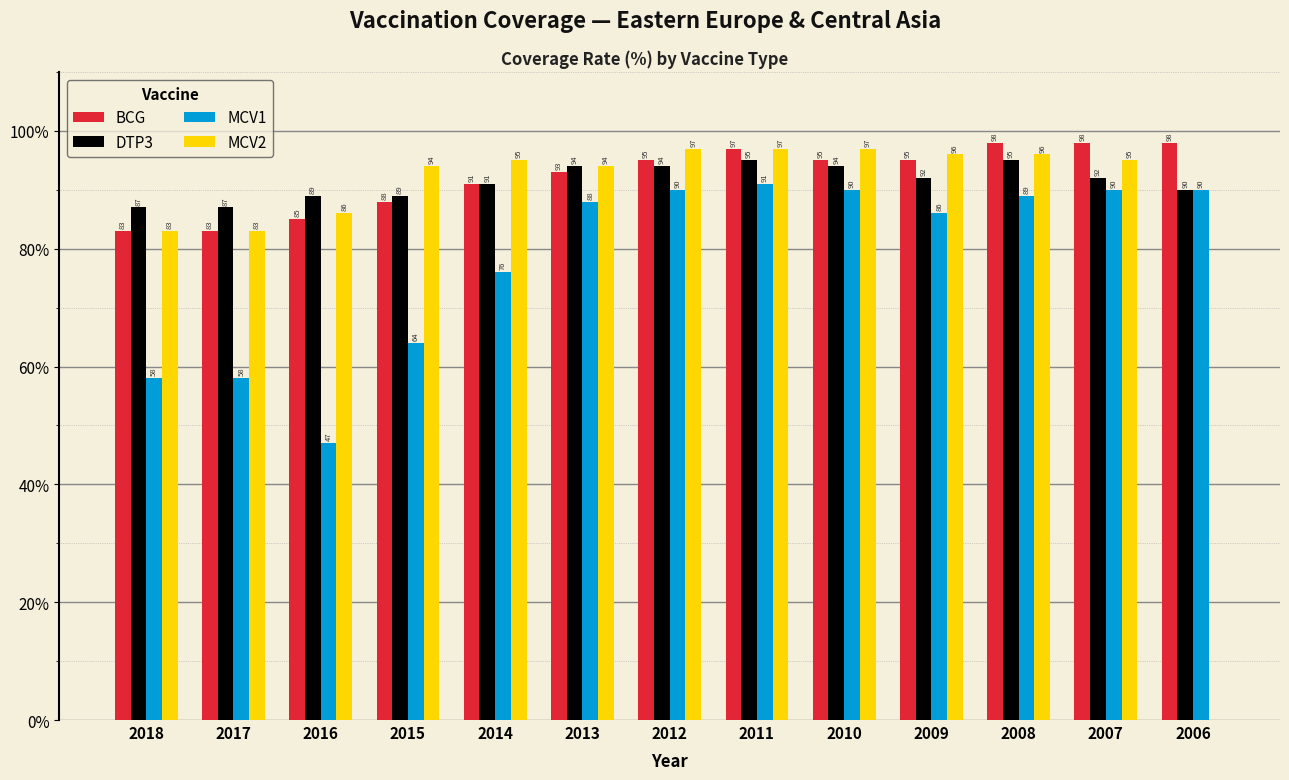

Reading right to left, list all the values displayed in this chart.

BCG: 2006=98	2007=98	2008=98	2009=95	2010=95	2011=97	2012=95	2013=93	2014=91	2015=88	2016=85	2017=83	2018=83
DTP3: 2006=90	2007=92	2008=95	2009=92	2010=94	2011=95	2012=94	2013=94	2014=91	2015=89	2016=89	2017=87	2018=87
MCV1: 2006=90	2007=90	2008=89	2009=86	2010=90	2011=91	2012=90	2013=88	2014=76	2015=64	2016=47	2017=58	2018=58
MCV2: 2006=0	2007=95	2008=96	2009=96	2010=97	2011=97	2012=97	2013=94	2014=95	2015=94	2016=86	2017=83	2018=83